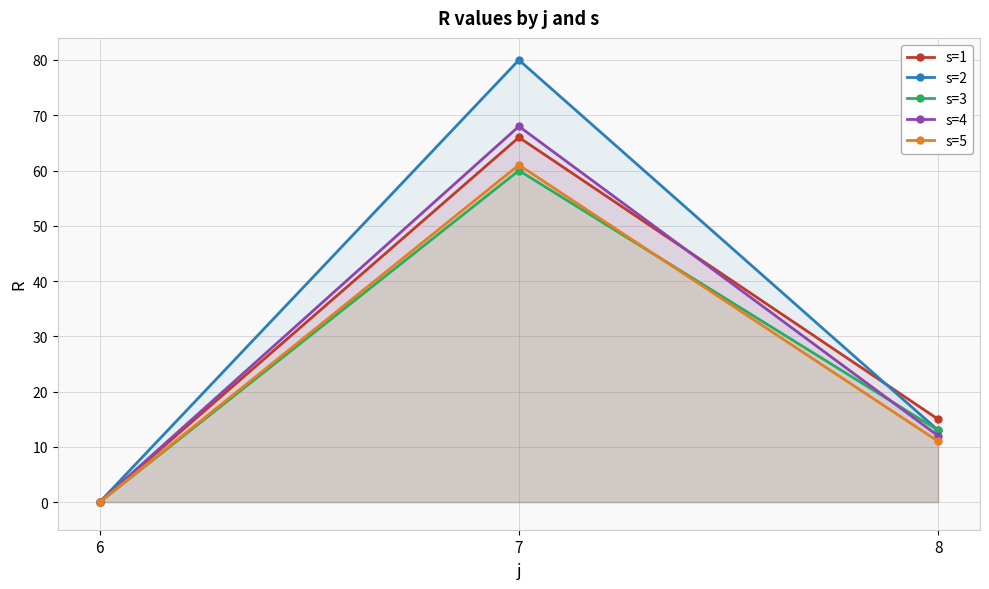

How many lines are shown in the chart?

5